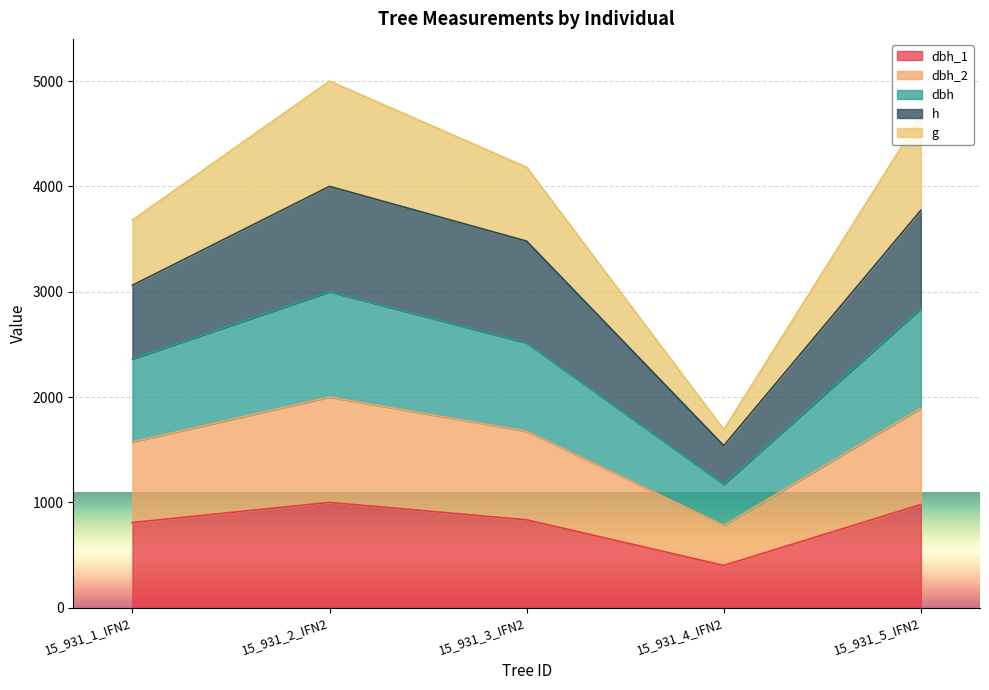

True or false: dbh has more than 0 interior local peaks.

True